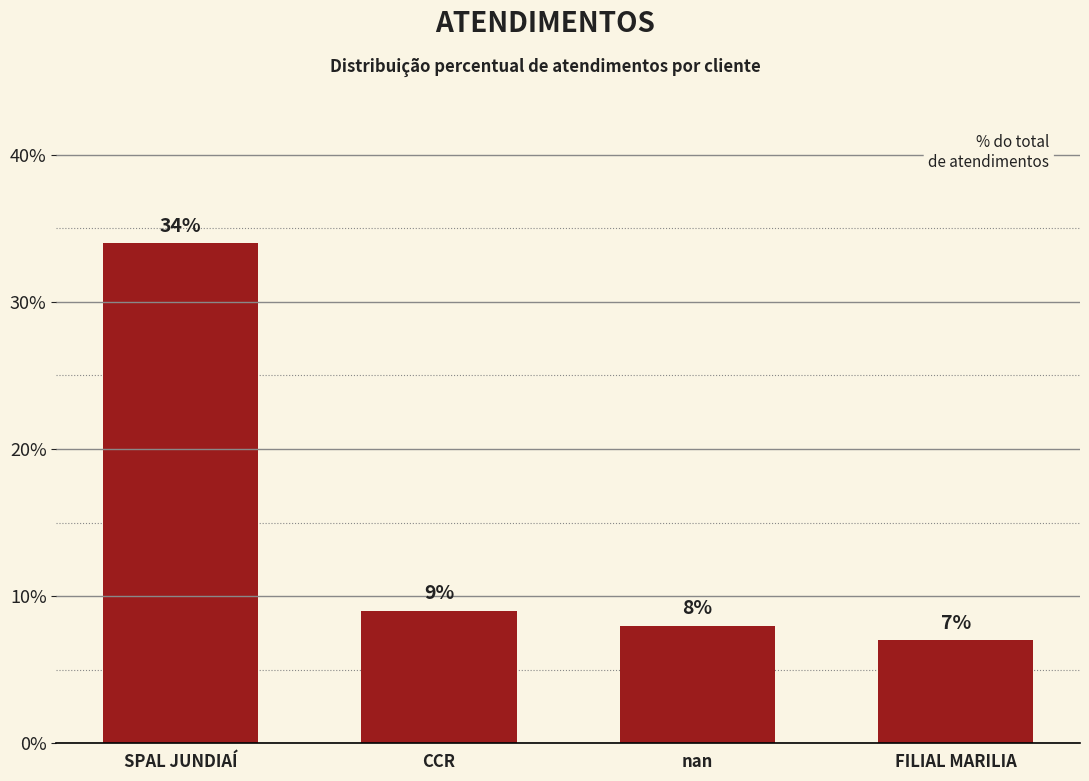

Where does the data first go above 9?

SPAL JUNDIAÍ